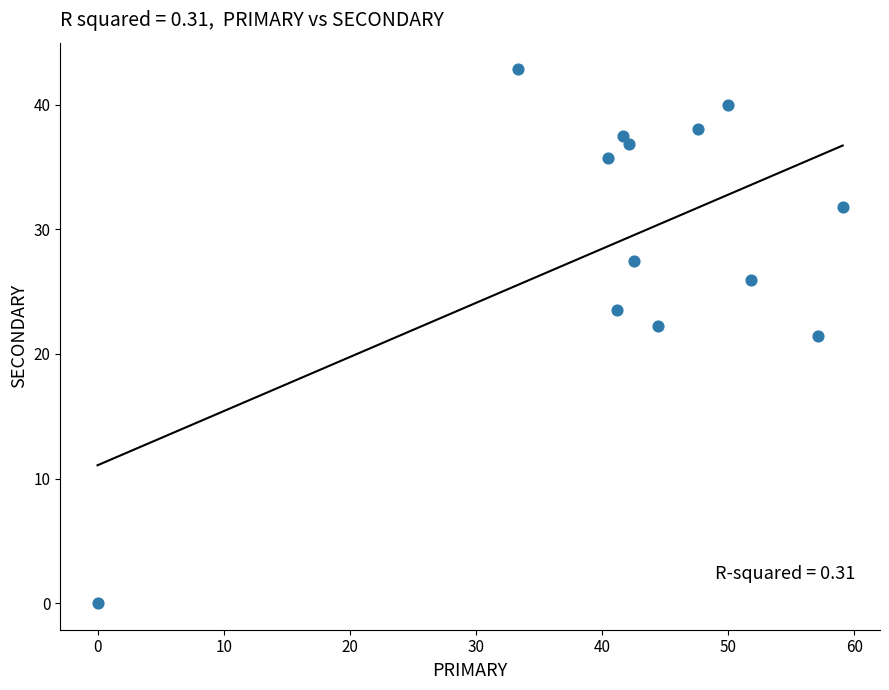

What is the range of X values (max minus min)?

59.1